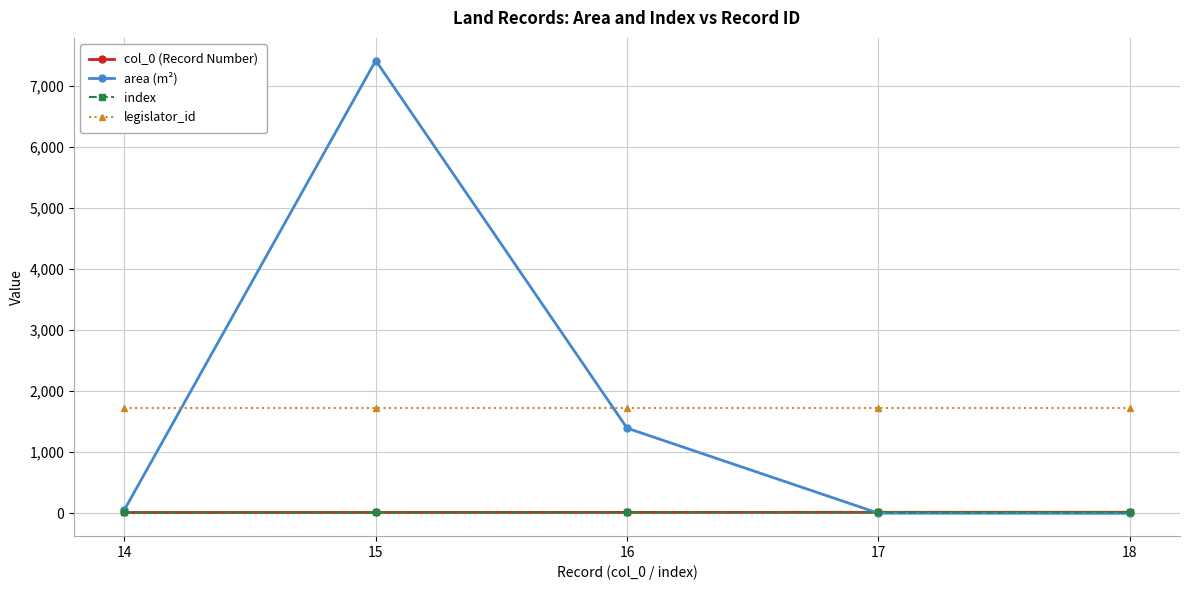

Is it true that area (m²) equals 10975.5 at 15?

False